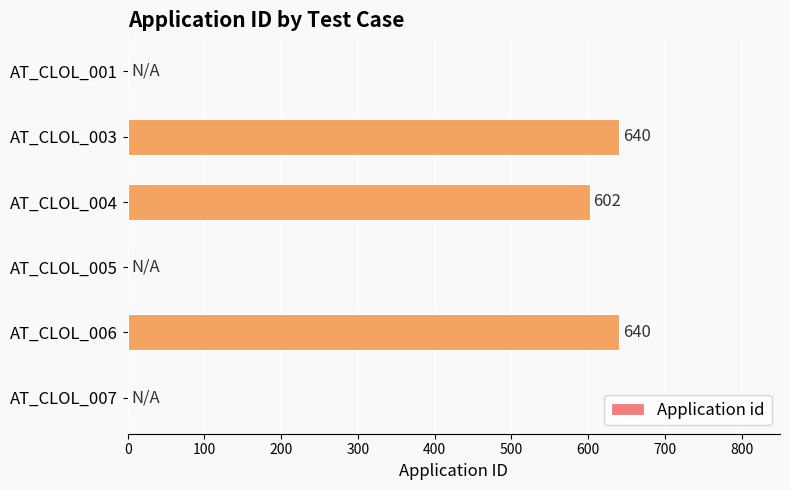

Reading top to bottom, extract all data points from this chart.

AT_CLOL_001=0	AT_CLOL_003=640	AT_CLOL_004=602	AT_CLOL_005=0	AT_CLOL_006=640	AT_CLOL_007=0